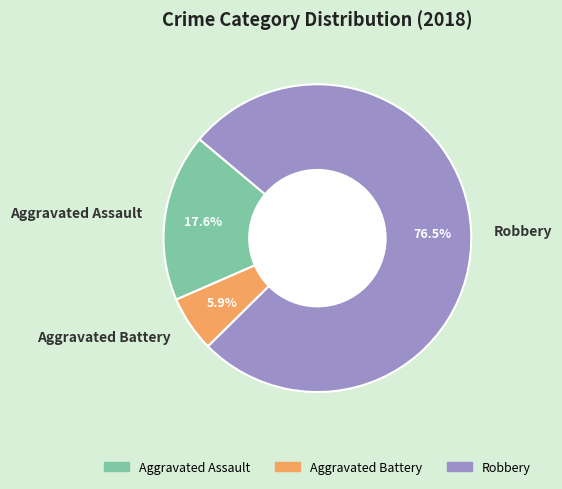

Does Robbery represent more than half of the total?

Yes